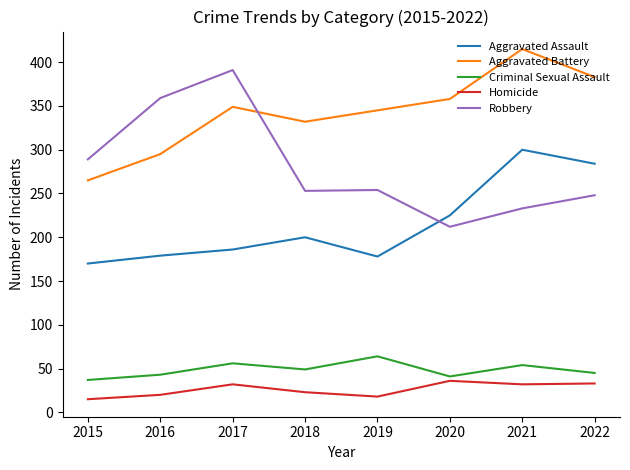

Rank the series by their maximum value, from lowest to highest.

Homicide, Criminal Sexual Assault, Aggravated Assault, Robbery, Aggravated Battery